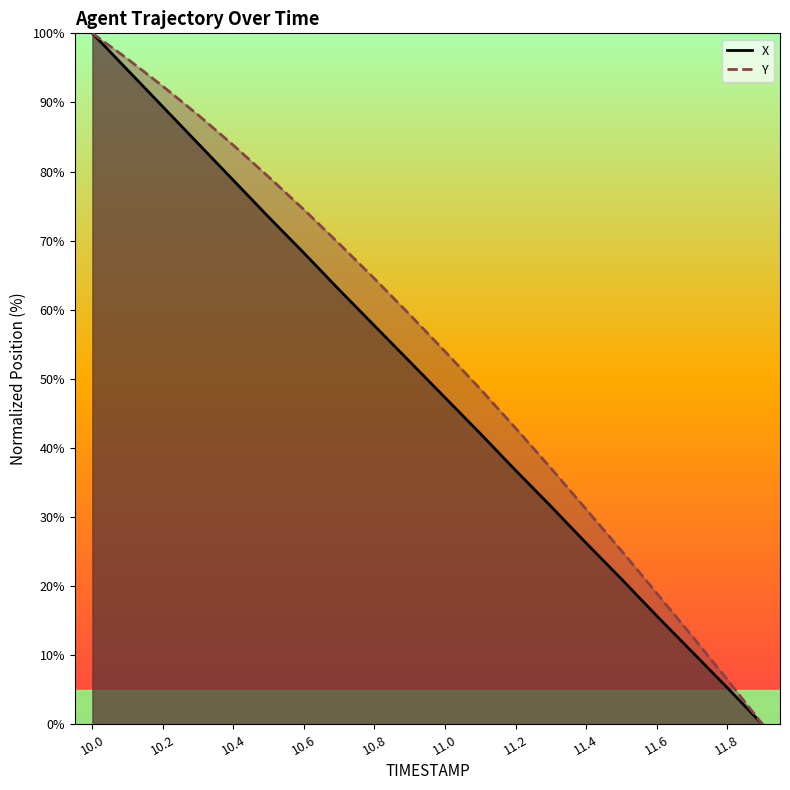

Count the number of data series in this chart.

2